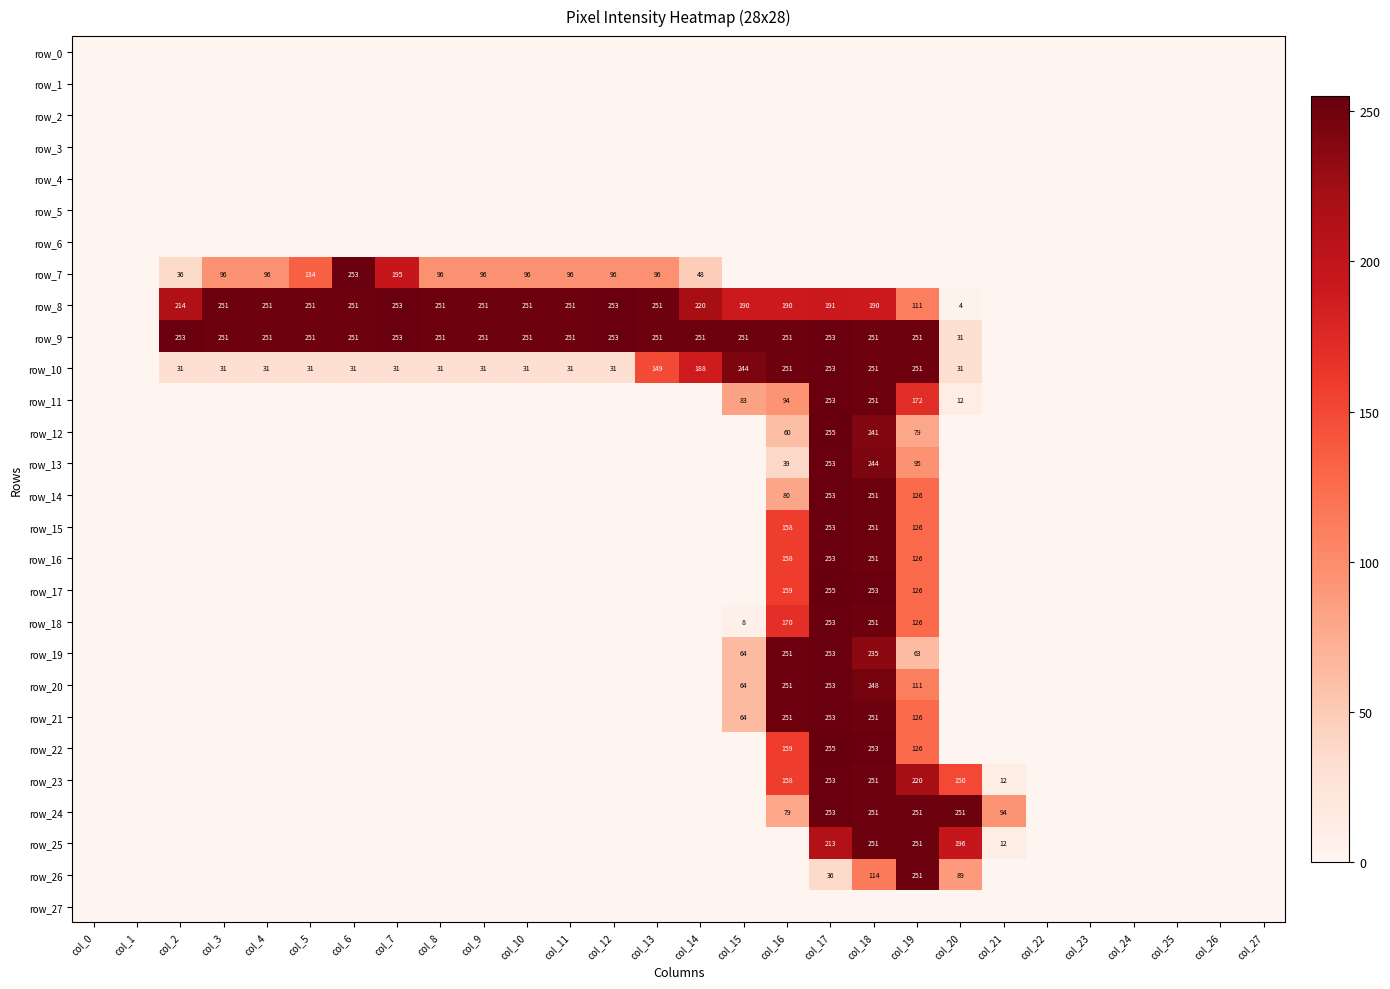

How many series are shown in this chart?

28